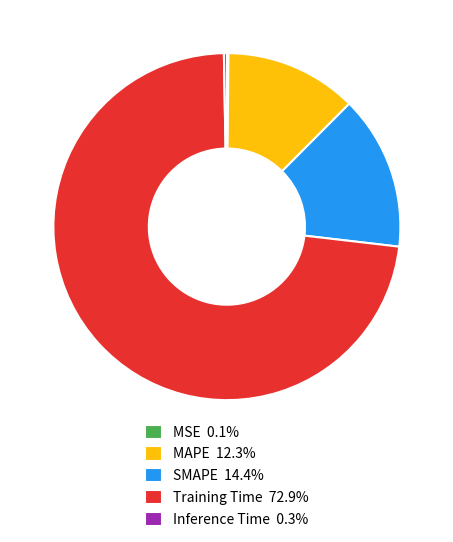

Is the sum of Training Time 72.9% and MAPE 12.3% greater than half?

Yes